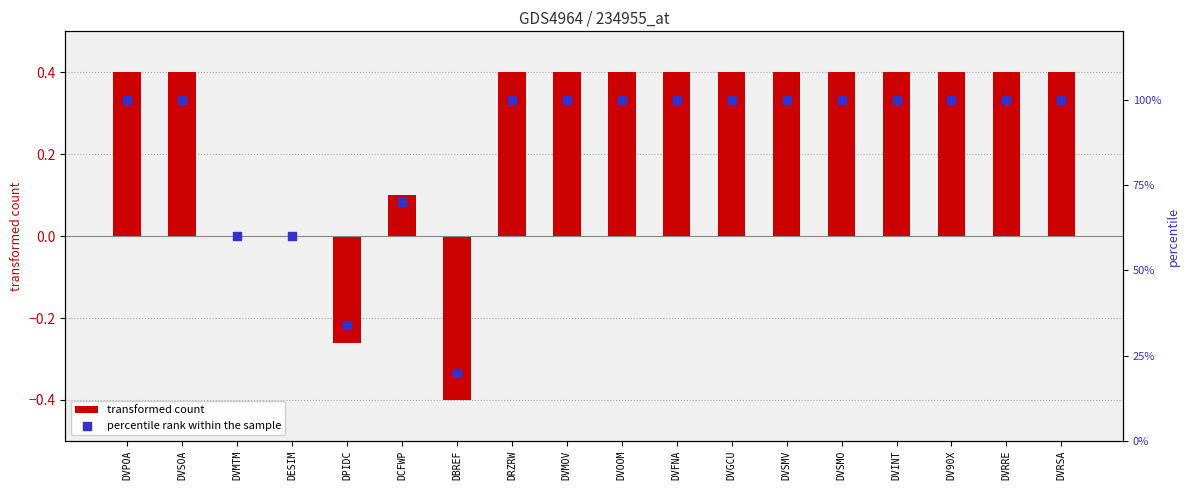

Is the value of transformed count at DVMTM greater than the value of percentile rank within the sample at DVSMV?

No